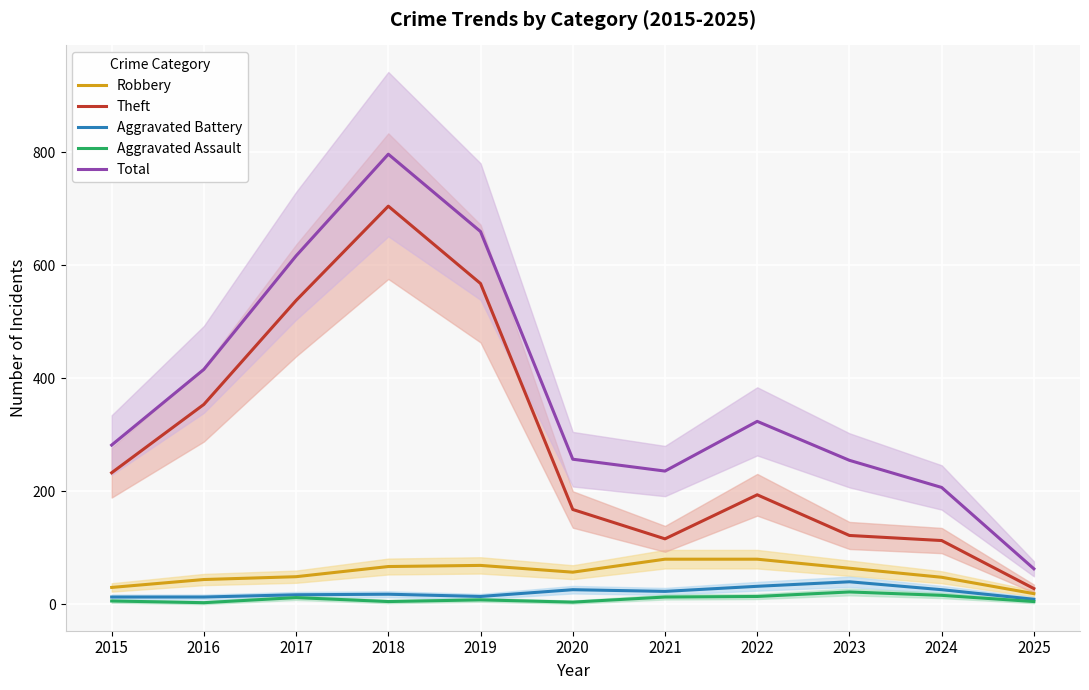

Reading right to left, what are all the values shown in this chart?

Robbery: 2025=19	2024=48	2023=64	2022=80	2021=80	2020=57	2019=69	2018=67	2017=49	2016=44	2015=30
Theft: 2025=28	2024=113	2023=122	2022=194	2021=116	2020=168	2019=568	2018=705	2017=538	2016=354	2015=233
Aggravated Battery: 2025=9	2024=26	2023=40	2022=32	2021=23	2020=26	2019=14	2018=18	2017=17	2016=13	2015=13
Aggravated Assault: 2025=5	2024=16	2023=22	2022=14	2021=13	2020=4	2019=8	2018=5	2017=12	2016=3	2015=6
Total: 2025=63	2024=207	2023=255	2022=324	2021=236	2020=257	2019=660	2018=797	2017=617	2016=416	2015=282